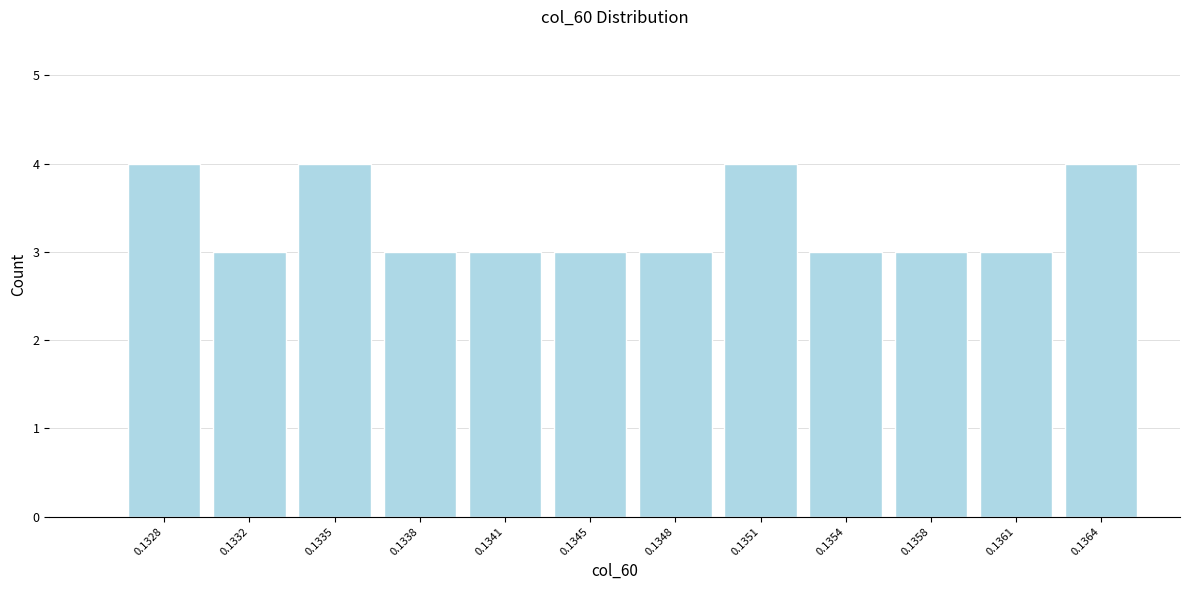

Reading right to left, what are all the values shown in this chart?

4	3	3	3	4	3	3	3	3	4	3	4